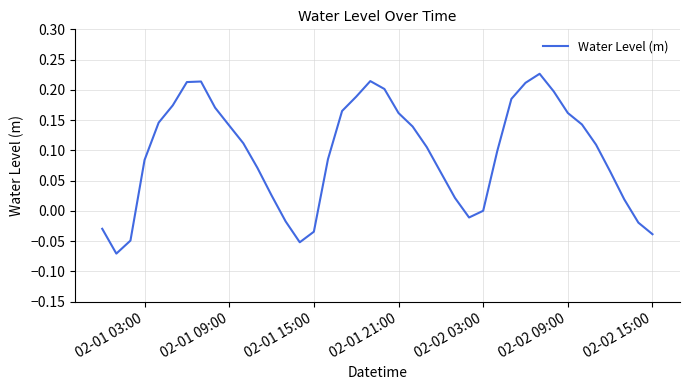

What is the difference between the maximum and minimum values?

0.3